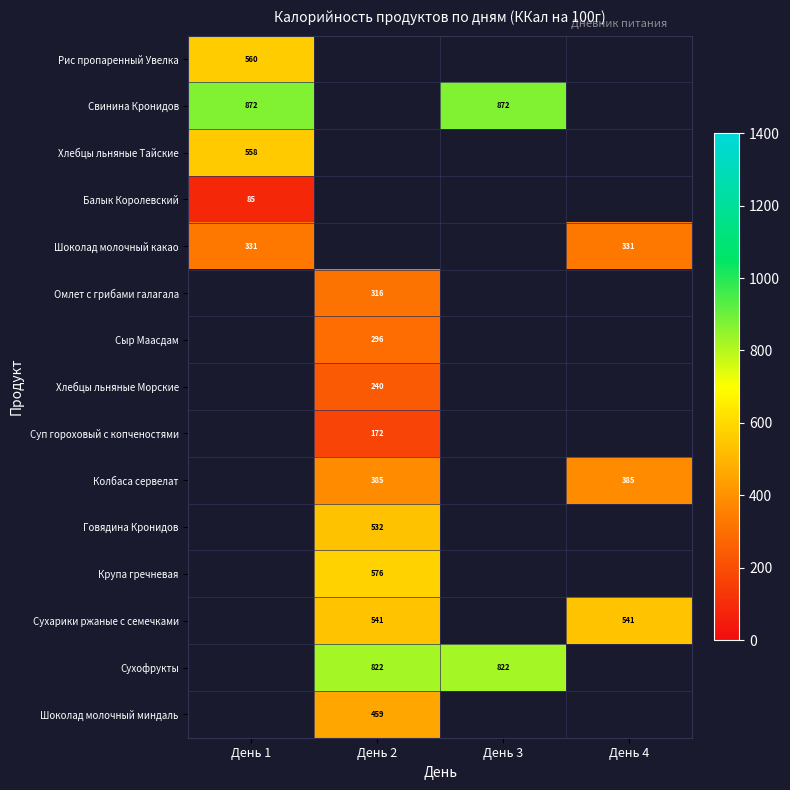

What is the maximum value shown in the chart?

872.5